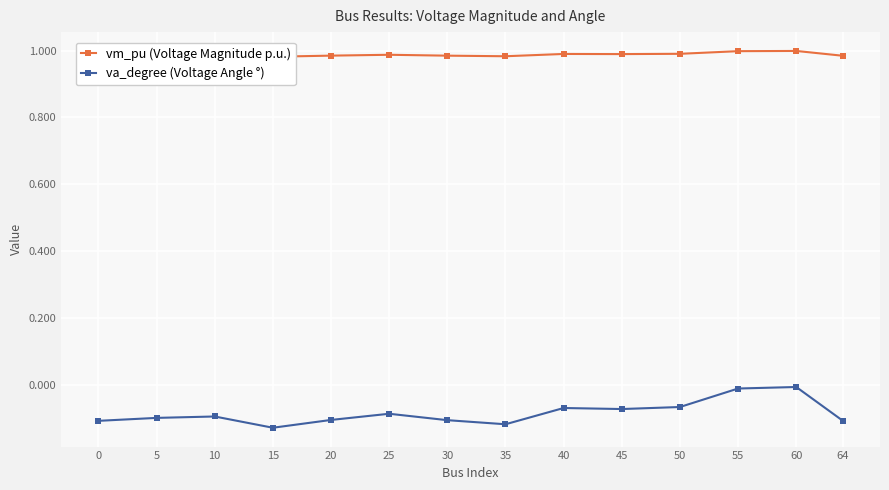

What is the value of the va_degree (Voltage Angle °) point at the 8th from the left?

-0.1